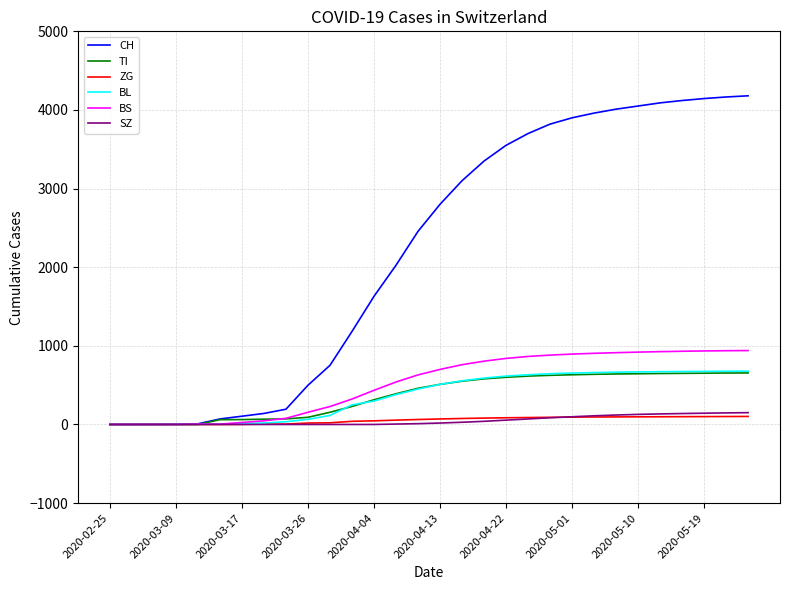

Which series has the widest spread of values?

CH